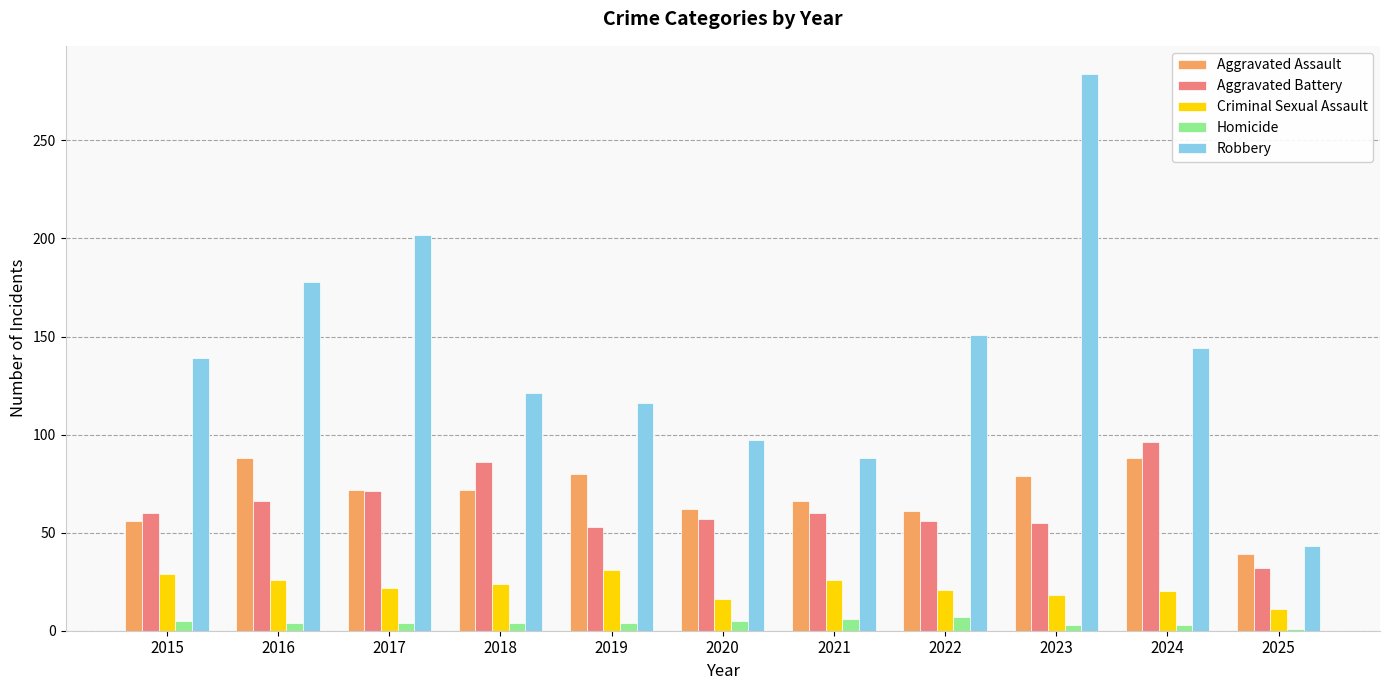

Which series has the widest spread of values?

Robbery